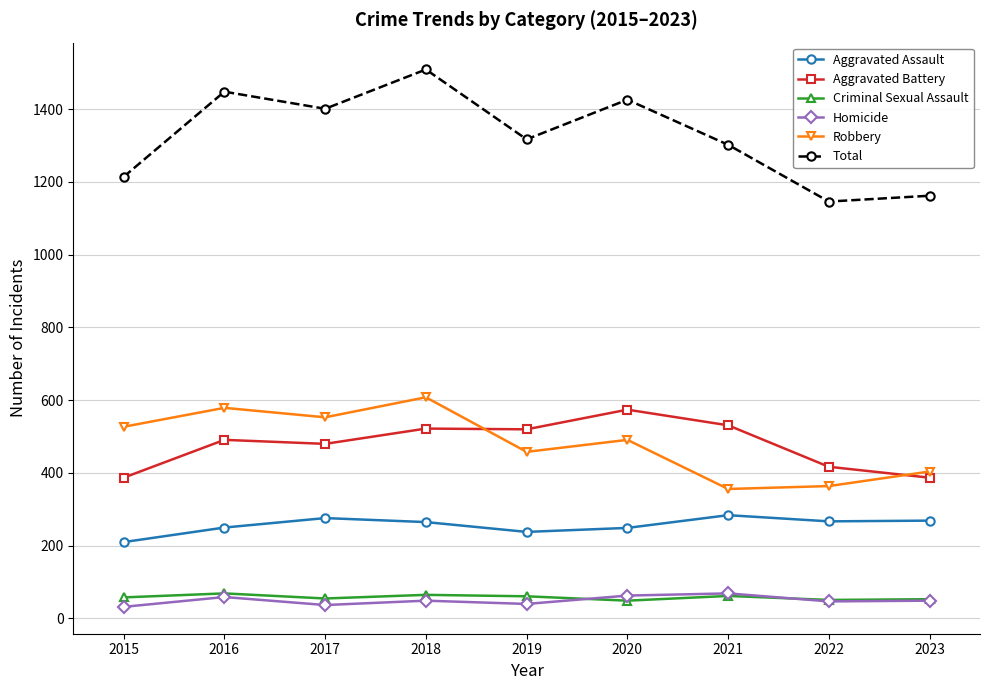

What is the value of the Robbery point at the 2nd from the left?

579